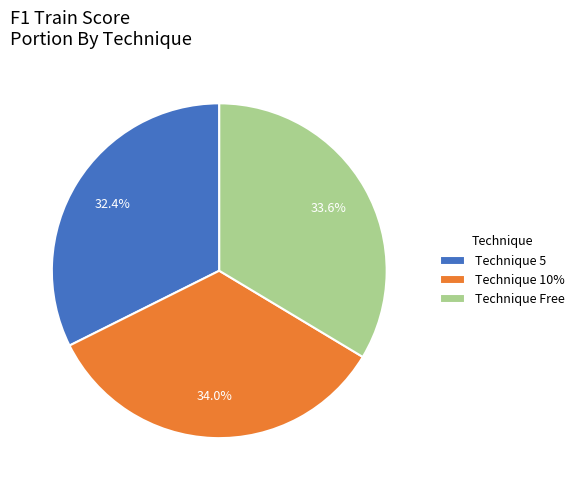

What is the ratio of the value at Technique Free to the value at Technique 5?

1.0